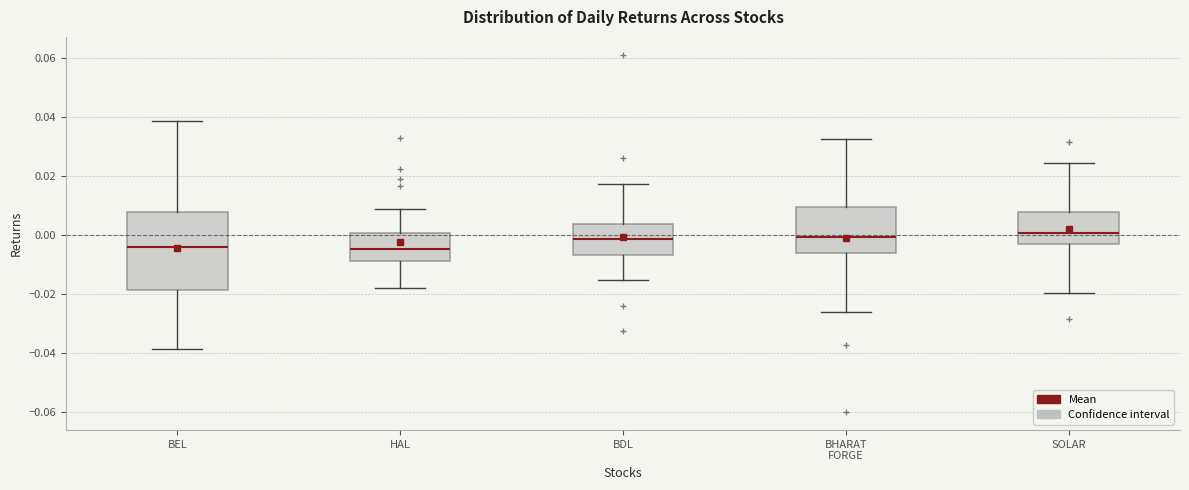

Reading left to right, transcribe this box plot: for each box, give where its median line is, the range the box spans, and where its two whiskers end, as read against the y-axis. The values are not printed on the chart, so give them approximately, as read against the axis.

BEL: median -0.004, box -0.018 to 0.008, whiskers -0.038 to 0.038
HAL: median -0.004, box -0.010 to 0.000, whiskers -0.018 to 0.008
BDL: median -0.002, box -0.006 to 0.004, whiskers -0.016 to 0.018
BHARAT FORGE: median 0.000, box -0.006 to 0.010, whiskers -0.026 to 0.032
SOLAR: median 0.000, box -0.004 to 0.008, whiskers -0.020 to 0.024